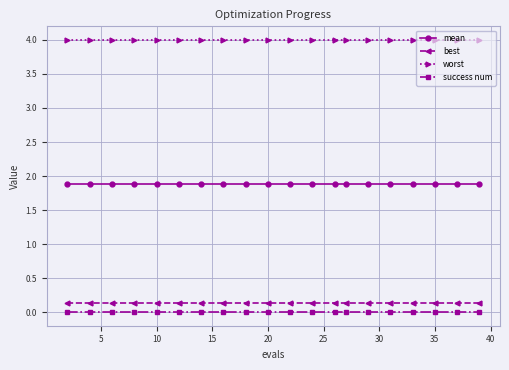

What is the value of the best point at the 11th from the left?

0.1